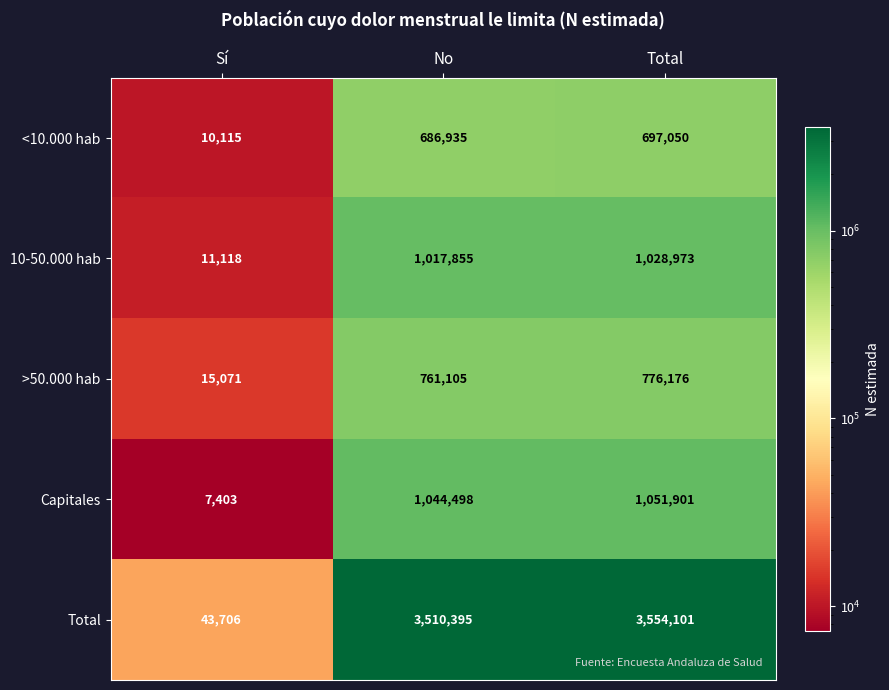

Count the number of data series in this chart.

5